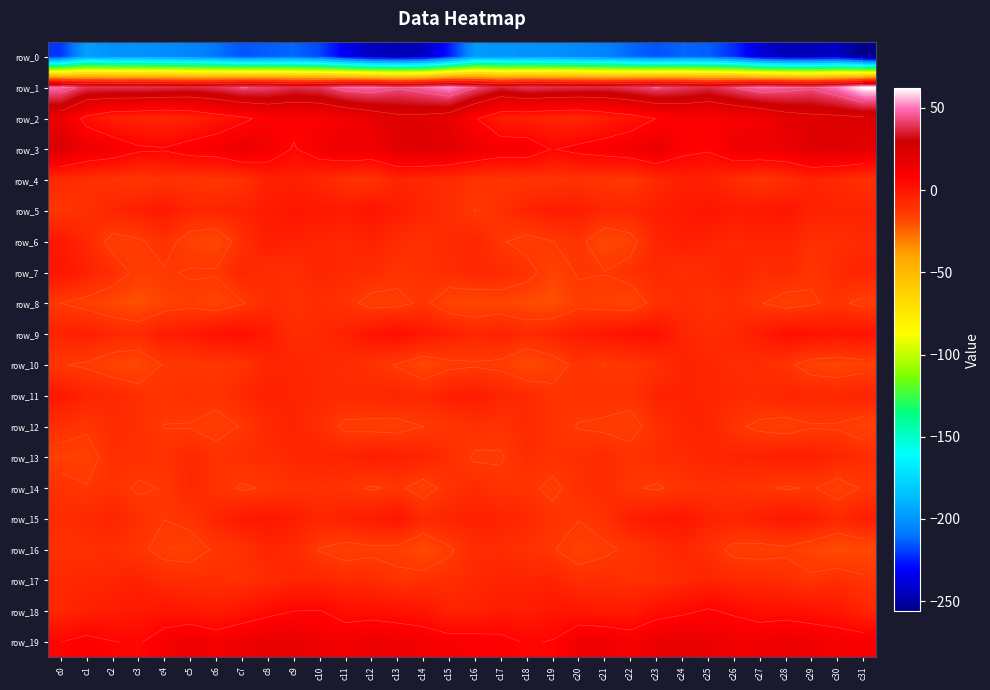

Reading right to left, what are all the values shown in this chart?

row_0: c31=-256.9	c30=-243.2	c29=-246.0	c28=-245.8	c27=-239.1	c26=-222.6	c25=-213.6	c24=-212.4	c23=-215.9	c22=-212.0	c21=-206.6	c20=-204.2	c19=-201.9	c18=-201.0	c17=-200.2	c16=-198.0	c15=-225.4	c14=-244.0	c13=-246.9	c12=-244.0	c11=-233.5	c10=-218.2	c9=-212.3	c8=-213.6	c7=-215.6	c6=-209.5	c5=-205.7	c4=-203.3	c3=-201.0	c2=-201.7	c1=-196.7	c0=-221.0
row_1: c31=62.8	c30=50.8	c29=44.4	c28=46.8	c27=48.4	c26=43.1	c25=37.3	c24=40.8	c23=43.7	c22=40.2	c21=37.3	c20=37.8	c19=38.7	c18=40.0	c17=35.7	c16=43.5	c15=53.0	c14=47.5	c13=44.1	c12=48.4	c11=47.2	c10=39.7	c9=38.1	c8=42.0	c7=43.6	c6=38.9	c5=37.0	c4=38.3	c3=39.2	c2=38.9	c1=38.9	c0=48.9
row_2: c31=22.2	c30=21.3	c29=21.2	c28=18.6	c27=13.0	c26=10.5	c25=8.8	c24=9.5	c23=6.0	c22=0.8	c21=-2.6	c20=-6.8	c19=-6.0	c18=-3.7	c17=-2.8	c16=6.8	c15=17.9	c14=20.9	c13=21.4	c12=16.4	c11=12.1	c10=9.3	c9=8.9	c8=9.1	c7=3.6	c6=0.1	c5=-4.7	c4=-6.8	c3=-5.0	c2=-3.8	c1=2.4	c0=16.7
row_3: c31=19.4	c30=22.1	c29=21.4	c28=15.9	c27=14.7	c26=14.4	c25=6.8	c24=8.7	c23=17.5	c22=13.0	c21=10.6	c20=8.5	c19=5.4	c18=12.0	c17=12.0	c16=15.8	c15=19.6	c14=22.0	c13=20.3	c12=14.3	c11=15.7	c10=11.9	c9=5.0	c8=13.1	c7=17.2	c6=11.7	c5=10.3	c4=6.7	c3=7.4	c2=12.7	c1=15.4	c0=23.5
row_4: c31=-9.7	c30=-7.6	c29=-5.2	c28=-9.5	c27=-11.5	c26=-8.3	c25=-4.5	c24=-3.7	c23=-7.6	c22=-12.6	c21=-11.6	c20=-10.5	c19=-11.4	c18=-11.0	c17=-11.6	c16=-10.8	c15=-7.8	c14=-7.1	c13=-5.5	c12=-11.3	c11=-10.4	c10=-6.6	c9=-4.0	c8=-4.3	c7=-10.3	c6=-12.3	c5=-11.1	c4=-10.5	c3=-11.6	c2=-10.9	c1=-9.4	c0=-7.7
row_5: c31=-5.1	c30=-5.0	c29=-4.2	c28=0.1	c27=-1.2	c26=-1.7	c25=0.4	c24=-1.5	c23=-3.4	c22=-6.2	c21=-6.3	c20=-2.9	c19=-2.8	c18=-5.5	c17=-9.3	c16=-12.9	c15=-8.5	c14=-5.6	c13=-2.9	c12=0.8	c11=-2.0	c10=-0.8	c9=-0.1	c8=-2.1	c7=-4.5	c6=-5.9	c5=-6.1	c4=-1.3	c3=-4.3	c2=-5.9	c1=-9.6	c0=-11.6
row_6: c31=-7.1	c30=-9.1	c29=-9.7	c28=-5.4	c27=-5.3	c26=-6.9	c25=-4.8	c24=-3.4	c23=-5.9	c22=-15.5	c21=-18.4	c20=-10.7	c19=-12.9	c18=-15.0	c17=-12.3	c16=-6.2	c15=-7.2	c14=-10.1	c13=-8.2	c12=-4.7	c11=-6.8	c10=-5.9	c9=-4.5	c8=-3.2	c7=-9.5	c6=-17.9	c5=-16.2	c4=-9.8	c3=-13.9	c2=-15.4	c1=-7.1	c0=-1.1
row_7: c31=-5.6	c30=-7.2	c29=-11.8	c28=-7.4	c27=-8.6	c26=-5.3	c25=-8.1	c24=-9.0	c23=-6.9	c22=-10.1	c21=-12.6	c20=-12.2	c19=-16.6	c18=-10.1	c17=-7.5	c16=-6.5	c15=-8.7	c14=-9.8	c13=-10.6	c12=-8.0	c11=-7.4	c10=-5.6	c9=-9.2	c8=-8.7	c7=-6.4	c6=-12.1	c5=-12.2	c4=-13.5	c3=-15.0	c2=-8.7	c1=-4.3	c0=-0.2
row_8: c31=-14.8	c30=-11.1	c29=-13.6	c28=-15.8	c27=-12.4	c26=-9.1	c25=-9.6	c24=-8.5	c23=-10.4	c22=-17.3	c21=-15.9	c20=-15.0	c19=-20.0	c18=-18.7	c17=-17.0	c16=-17.8	c15=-17.1	c14=-11.5	c13=-14.9	c12=-15.3	c11=-10.5	c10=-9.0	c9=-9.8	c8=-8.2	c7=-13.3	c6=-17.5	c5=-14.7	c4=-16.4	c3=-20.4	c2=-17.9	c1=-15.2	c0=-12.8
row_9: c31=1.3	c30=0.3	c29=1.2	c28=2.3	c27=-2.8	c26=-6.3	c25=-8.3	c24=-5.5	c23=1.8	c22=1.6	c21=-0.7	c20=-2.5	c19=-5.6	c18=-7.9	c17=-4.8	c16=-6.8	c15=-3.8	c14=-0.6	c13=2.9	c12=0.5	c11=-4.4	c10=-7.3	c9=-8.4	c8=-2.2	c7=2.4	c6=1.5	c5=-1.8	c4=-2.8	c3=-7.5	c2=-6.6	c1=-3.9	c0=-5.1
row_10: c31=-15.8	c30=-17.0	c29=-16.1	c28=-11.0	c27=-8.0	c26=-8.1	c25=-6.0	c24=-5.2	c23=-9.4	c22=-12.0	c21=-12.8	c20=-11.0	c19=-16.0	c18=-18.5	c17=-14.6	c16=-13.6	c15=-14.5	c14=-17.9	c13=-13.4	c12=-10.0	c11=-7.9	c10=-7.4	c9=-5.8	c8=-5.9	c7=-11.2	c6=-12.1	c5=-12.1	c4=-12.3	c3=-17.9	c2=-17.1	c1=-13.8	c0=-12.4
row_11: c31=-5.1	c30=-6.7	c29=-6.3	c28=-5.7	c27=-7.6	c26=-7.0	c25=-5.9	c24=-4.9	c23=-4.8	c22=-10.7	c21=-9.9	c20=-10.1	c19=-10.7	c18=-7.4	c17=-5.8	c16=-2.4	c15=-3.3	c14=-7.2	c13=-5.7	c12=-6.7	c11=-7.4	c10=-6.6	c9=-5.9	c8=-4.4	c7=-6.6	c6=-10.9	c5=-9.7	c4=-10.8	c3=-9.6	c2=-6.5	c1=-5.6	c0=-0.9
row_12: c31=-16.5	c30=-13.6	c29=-13.5	c28=-15.9	c27=-14.4	c26=-11.4	c25=-5.3	c24=-5.7	c23=-10.0	c22=-15.1	c21=-14.1	c20=-13.2	c19=-10.6	c18=-7.5	c17=-10.4	c16=-9.7	c15=-11.5	c14=-12.9	c13=-15.3	c12=-14.9	c11=-14.4	c10=-8.8	c9=-4.8	c8=-7.0	c7=-12.5	c6=-15.2	c5=-13.2	c4=-13.0	c3=-8.8	c2=-8.2	c1=-11.6	c0=-9.4
row_13: c31=-8.3	c30=-5.8	c29=-3.5	c28=-3.2	c27=-4.7	c26=-4.8	c25=-5.7	c24=-7.6	c23=-8.3	c22=-10.5	c21=-7.7	c20=-8.8	c19=-10.0	c18=-8.3	c17=-13.5	c16=-13.7	c15=-8.7	c14=-5.2	c13=-3.8	c12=-3.0	c11=-5.4	c10=-4.9	c9=-6.4	c8=-8.3	c7=-8.5	c6=-10.2	c5=-6.7	c4=-10.0	c3=-9.5	c2=-8.9	c1=-16.4	c0=-15.6
row_14: c31=-12.2	c30=-16.2	c29=-12.2	c28=-13.6	c27=-11.3	c26=-10.6	c25=-10.0	c24=-11.1	c23=-13.6	c22=-12.1	c21=-7.7	c20=-9.4	c19=-14.7	c18=-10.9	c17=-10.8	c16=-8.1	c15=-10.5	c14=-15.9	c13=-11.6	c12=-13.6	c11=-10.5	c10=-10.7	c9=-10.0	c8=-12.1	c7=-13.7	c6=-10.6	c5=-6.7	c4=-12.4	c3=-14.0	c2=-9.9	c1=-12.3	c0=-10.0
row_15: c31=-2.8	c30=-7.2	c29=-2.6	c28=-0.8	c27=-3.7	c26=-5.5	c25=-4.6	c24=-0.3	c23=-1.3	c22=-3.6	c21=-9.6	c20=-12.6	c19=-10.5	c18=-6.8	c17=-5.0	c16=-4.1	c15=-5.1	c14=-7.0	c13=-0.1	c12=-2.4	c11=-4.1	c10=-6.1	c9=-2.6	c8=-0.4	c7=-1.6	c6=-5.7	c5=-11.0	c4=-12.7	c3=-9.0	c2=-5.6	c1=-7.1	c0=-8.4
row_16: c31=-18.4	c30=-19.2	c29=-17.0	c28=-14.2	c27=-15.2	c26=-14.8	c25=-9.5	c24=-5.7	c23=-8.4	c22=-11.4	c21=-14.2	c20=-16.4	c19=-12.3	c18=-9.9	c17=-8.3	c16=-8.0	c15=-14.0	c14=-19.2	c13=-15.0	c12=-14.4	c11=-15.7	c10=-13.2	c9=-7.5	c8=-5.9	c7=-10.0	c6=-11.9	c5=-15.6	c4=-15.2	c3=-11.3	c2=-9.0	c1=-9.9	c0=-10.0
row_17: c31=-11.6	c30=-8.5	c29=-11.4	c28=-8.8	c27=-7.6	c26=-7.1	c25=-5.3	c24=-7.1	c23=-9.4	c22=-9.9	c21=-8.4	c20=-9.2	c19=-5.3	c18=-5.5	c17=-5.7	c16=-6.9	c15=-9.1	c14=-9.8	c13=-11.1	c12=-7.9	c11=-7.9	c10=-6.2	c9=-5.8	c8=-8.0	c7=-9.8	c6=-8.9	c5=-8.9	c4=-7.9	c3=-4.7	c2=-5.9	c1=-6.8	c0=-7.2
row_18: c31=-5.7	c30=-0.8	c29=0.6	c28=2.1	c27=1.6	c26=4.5	c25=6.9	c24=4.1	c23=2.1	c22=-2.4	c21=-2.2	c20=-0.5	c19=-0.5	c18=-2.8	c17=-2.3	c16=-4.7	c15=-5.1	c14=-0.2	c13=0.8	c12=2.1	c11=1.9	c10=6.3	c9=6.0	c8=3.3	c7=0.4	c6=-2.9	c5=-1.2	c4=-0.2	c3=-1.4	c2=-2.6	c1=-3.9	c0=-6.5
row_19: c31=11.0	c30=12.0	c29=13.7	c28=15.5	c27=13.6	c26=13.3	c25=16.1	c24=17.8	c23=16.1	c22=11.2	c21=14.1	c20=14.0	c19=6.4	c18=5.0	c17=8.7	c16=9.7	c15=9.9	c14=12.0	c13=14.1	c12=15.6	c11=12.6	c10=14.4	c9=17.1	c8=17.2	c7=14.5	c6=11.5	c5=15.7	c4=11.1	c3=5.0	c2=6.2	c1=8.6	c0=5.8